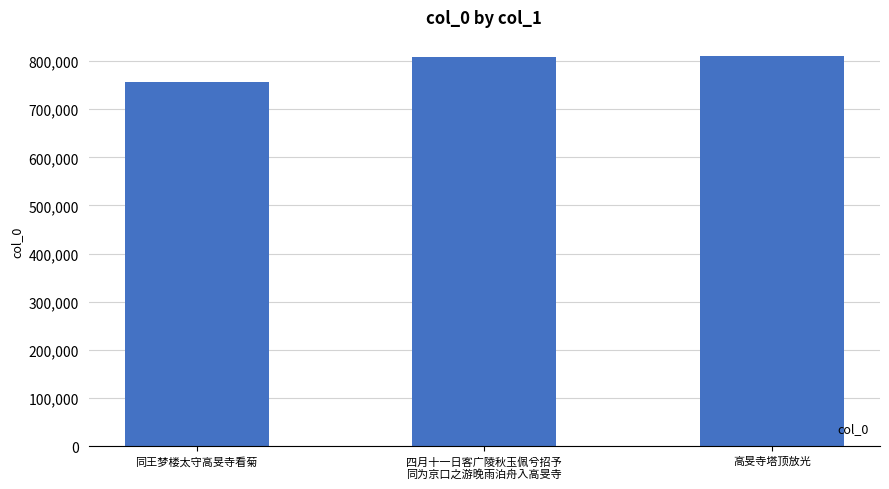

The chart shows a value of 809735 at 高旻寺塔顶放光. True or false?

True